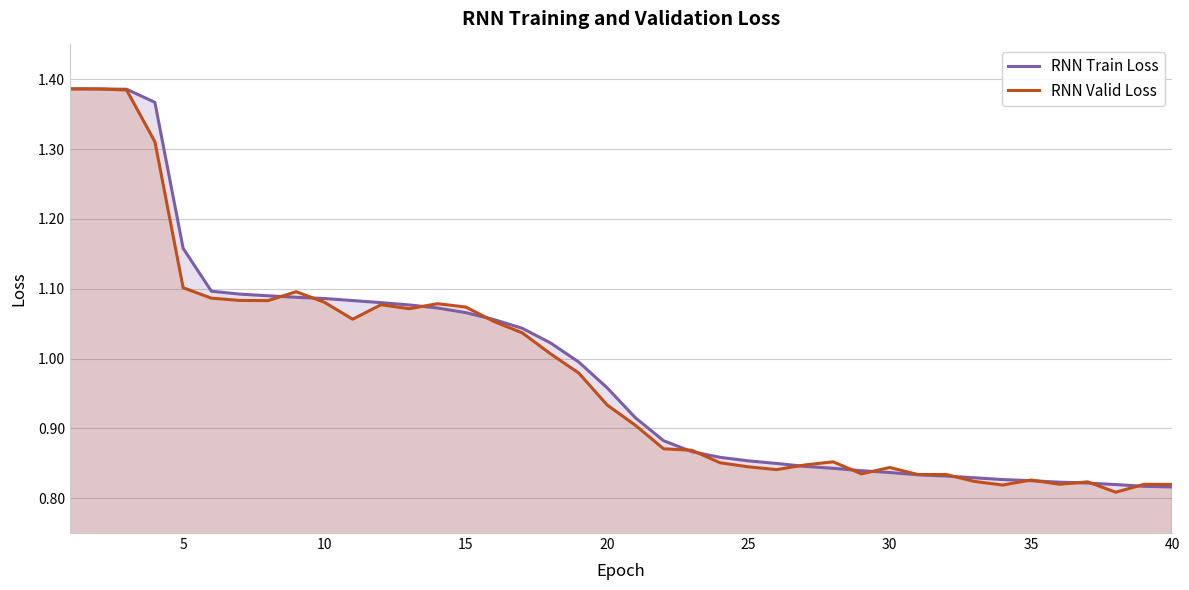

What are all the series names shown in the legend?

RNN Train Loss, RNN Valid Loss